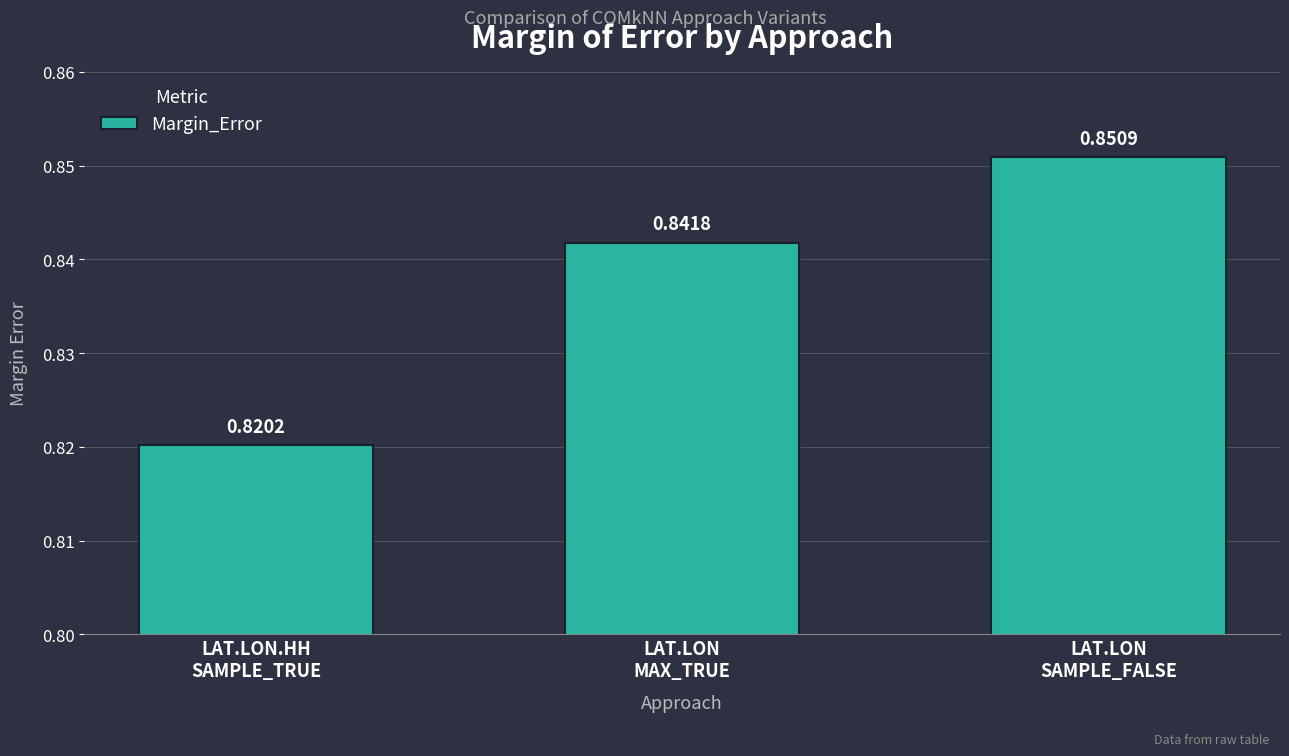

At which category does the chart reach its minimum across all series?

LAT.LON.HH
SAMPLE_TRUE